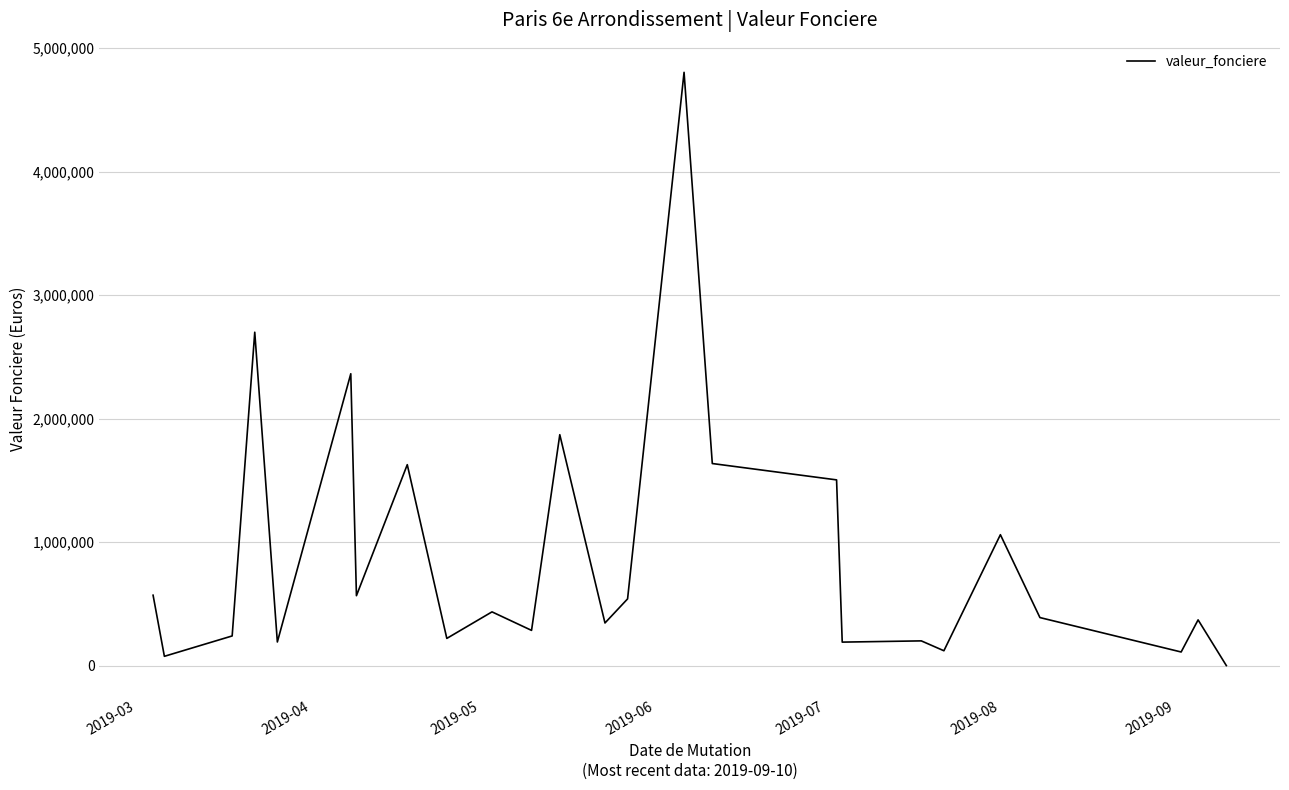

What is the difference between the maximum and minimum values?

4804999